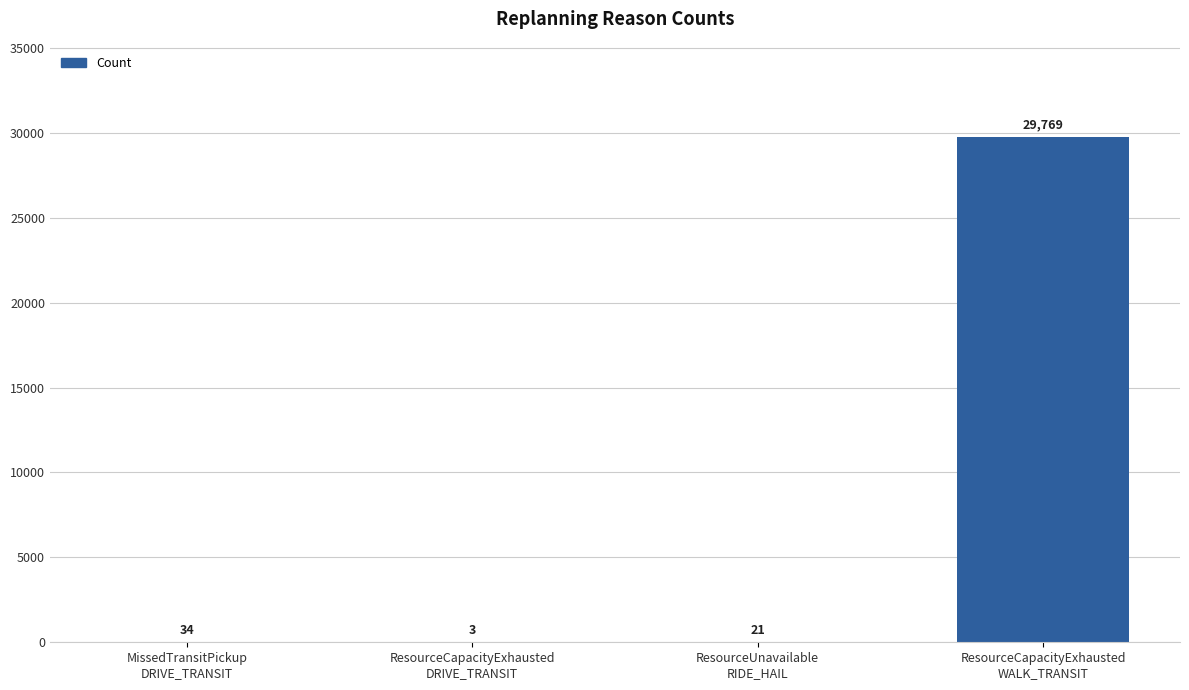

Count the number of categories in the chart.

4